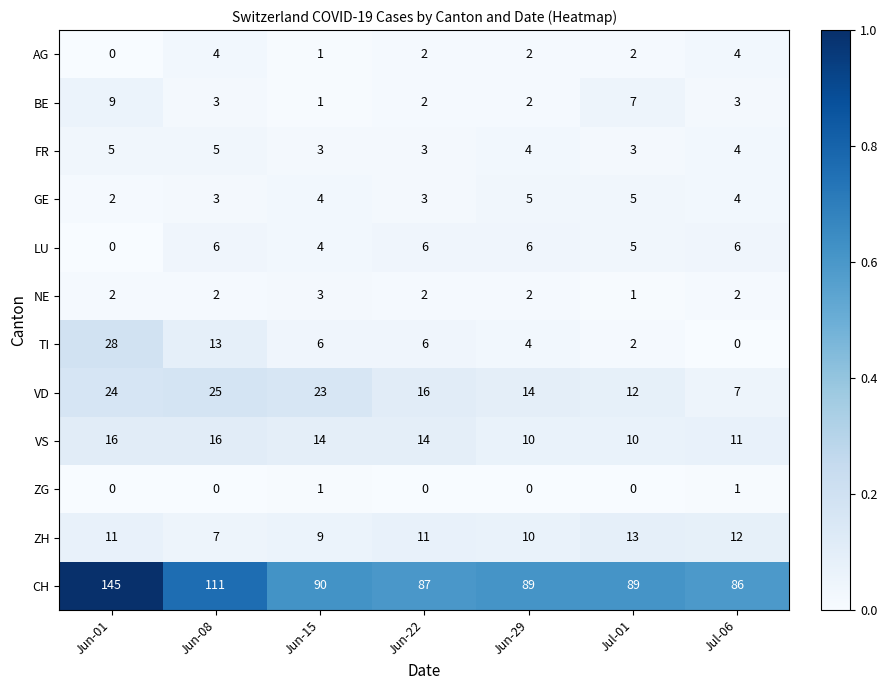

Which series has the widest spread of values?

CH